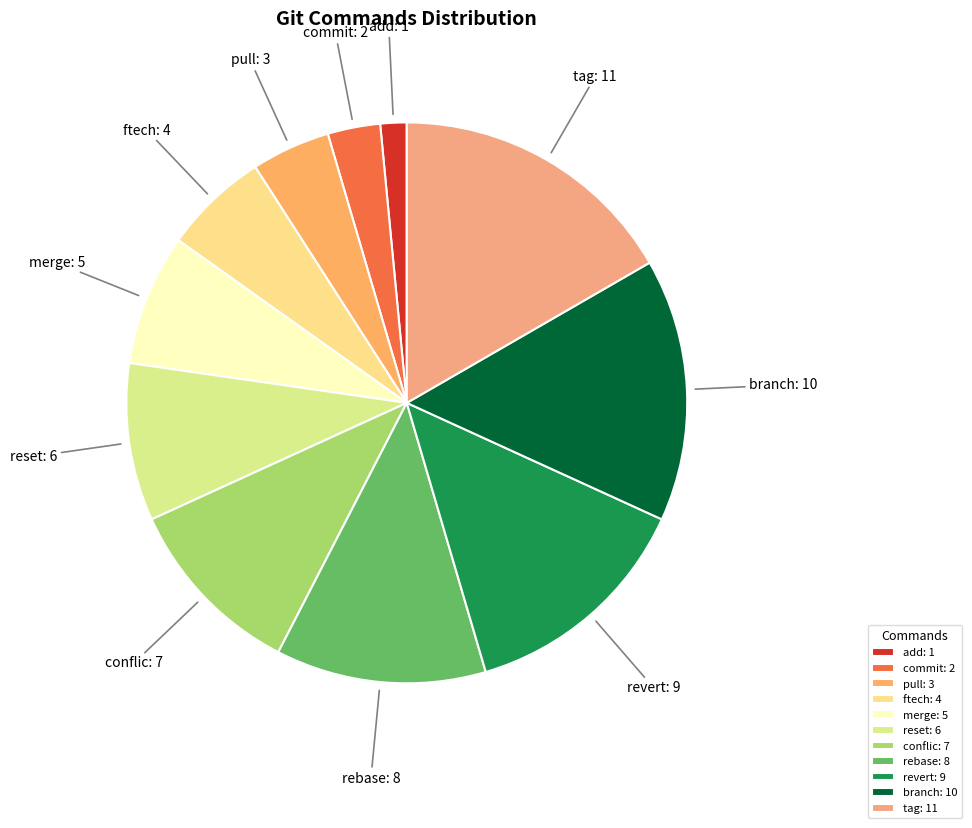

Combined, do reset and merge account for over 50%?

No